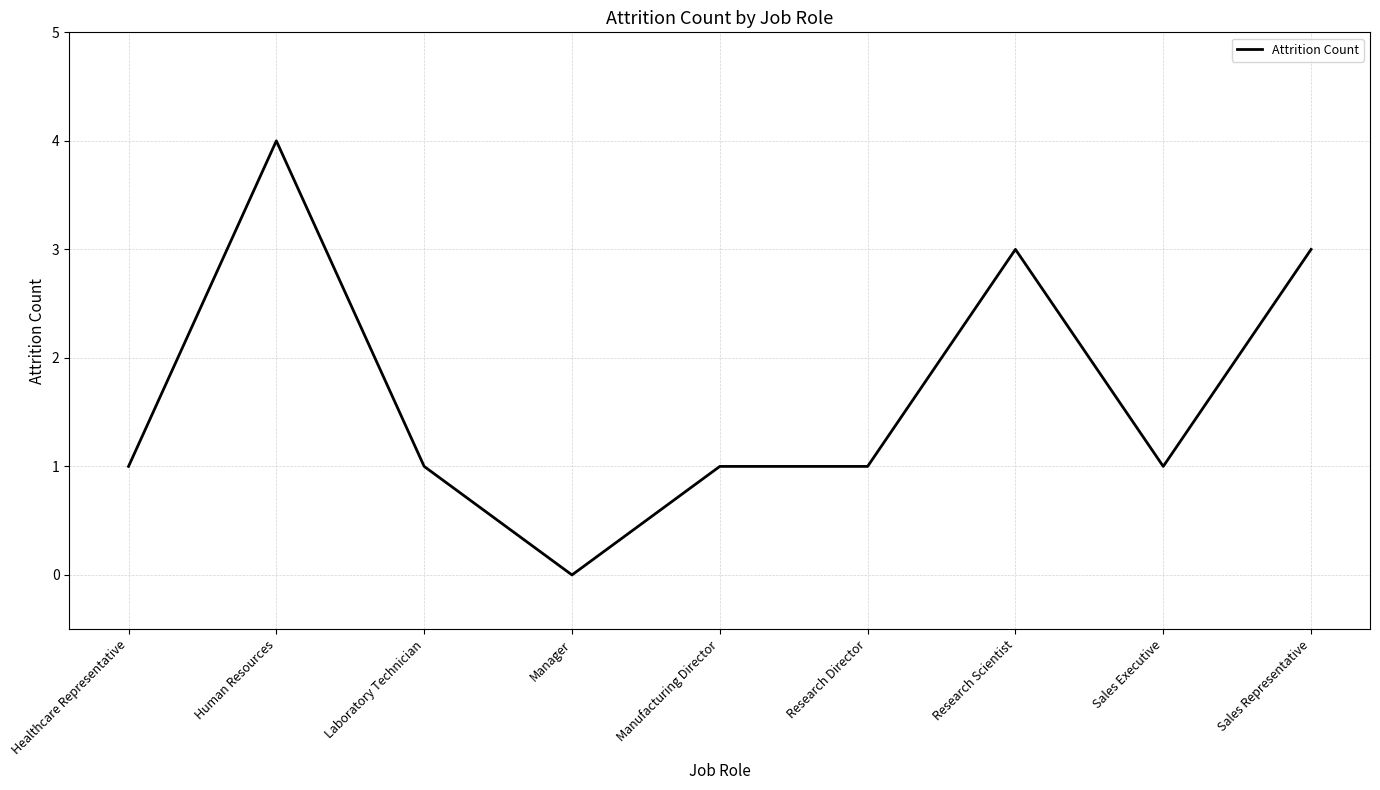

True or false: the data shows 2 at Research Director.

False